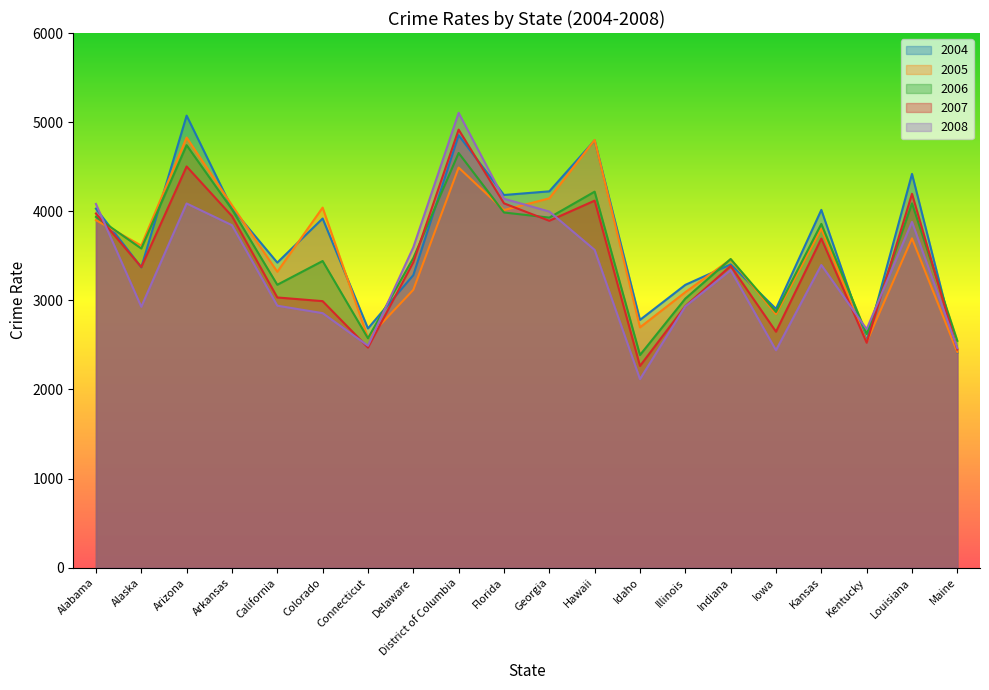

After their last crossing, which series has the higher values: 2008 or 2004?

2008